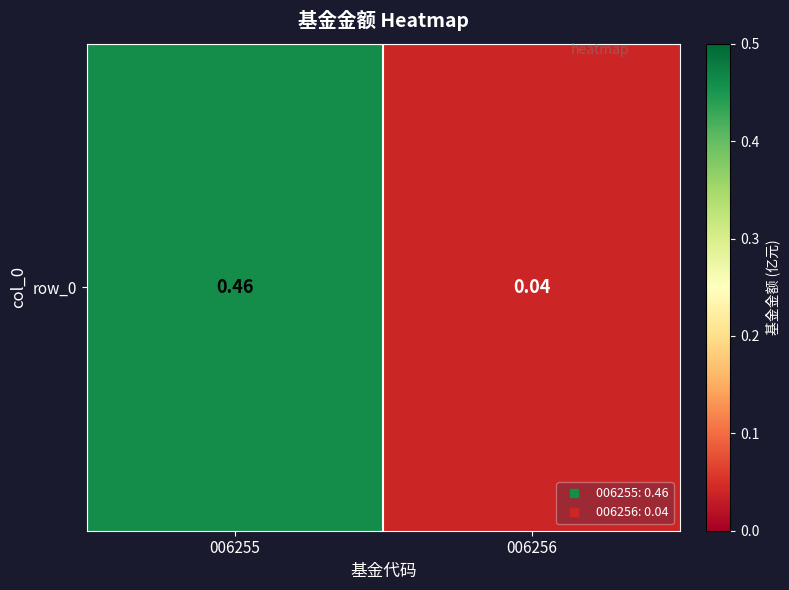

What is the approximate value at 006255?

0.5